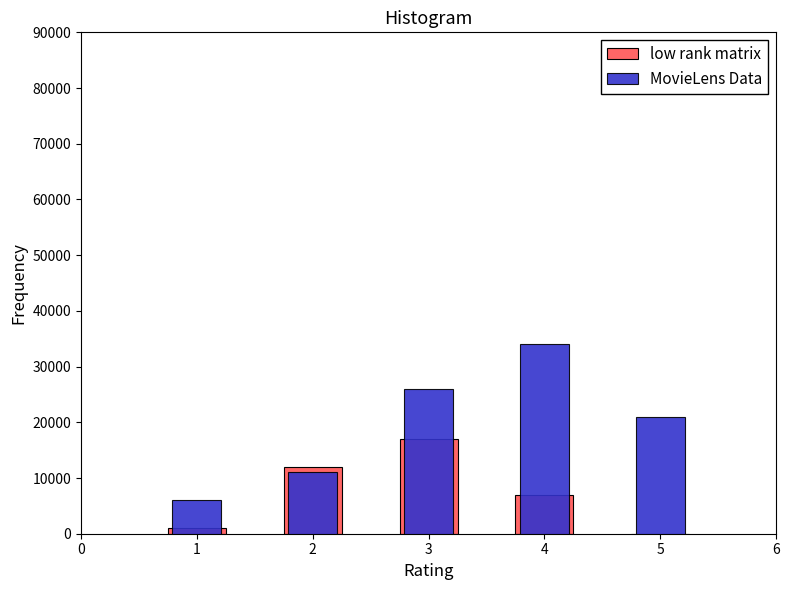

The value of MovieLens Data at 5 is 5952. True or false?

False